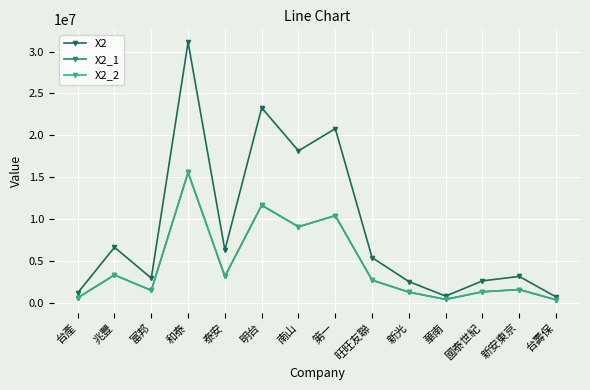

At which category does X2 reach its first local peak?

兆豐